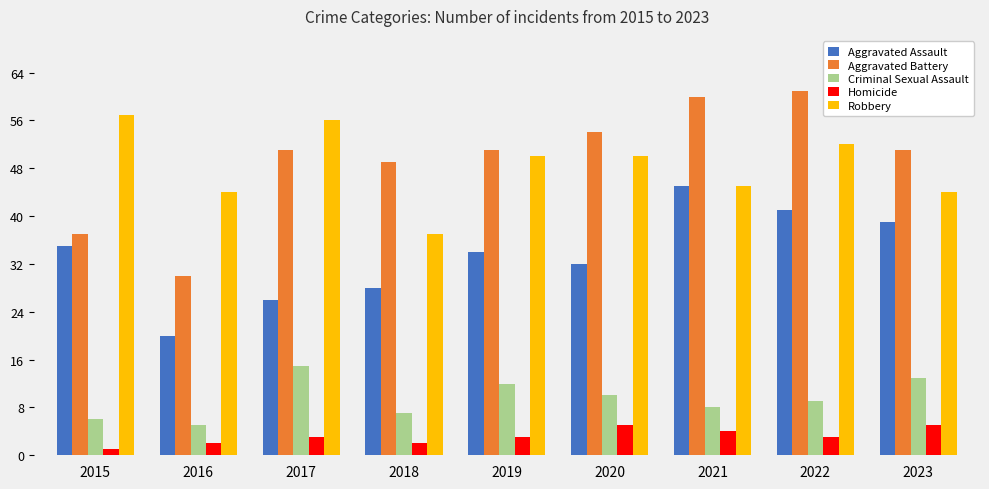

Reading right to left, transcribe all the data shown in this chart.

Aggravated Assault: 39	41	45	32	34	28	26	20	35
Aggravated Battery: 51	61	60	54	51	49	51	30	37
Criminal Sexual Assault: 13	9	8	10	12	7	15	5	6
Homicide: 5	3	4	5	3	2	3	2	1
Robbery: 44	52	45	50	50	37	56	44	57